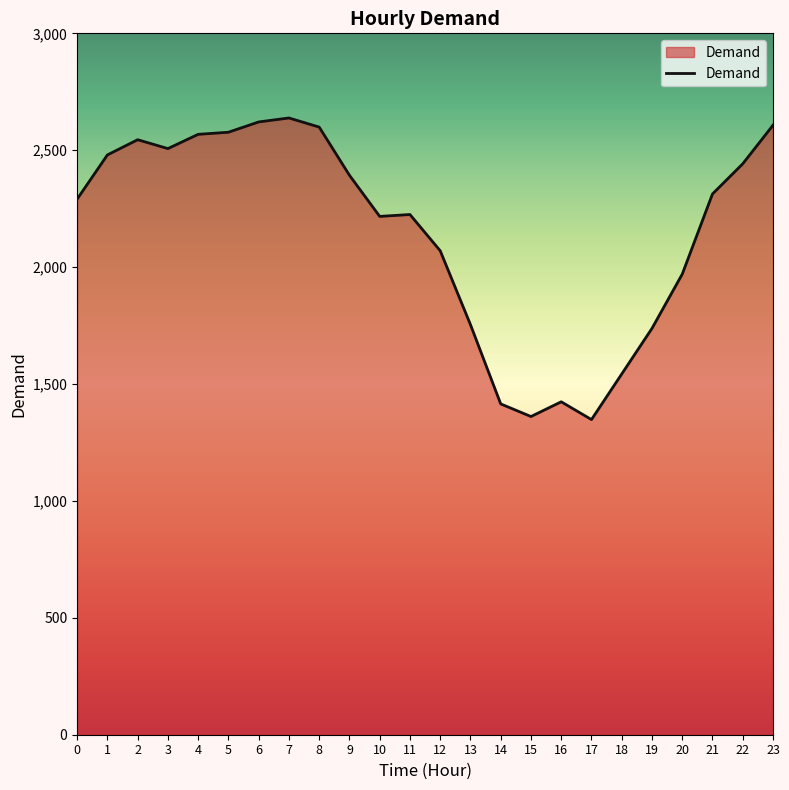

What is the change in value from 6 to 13?

-867